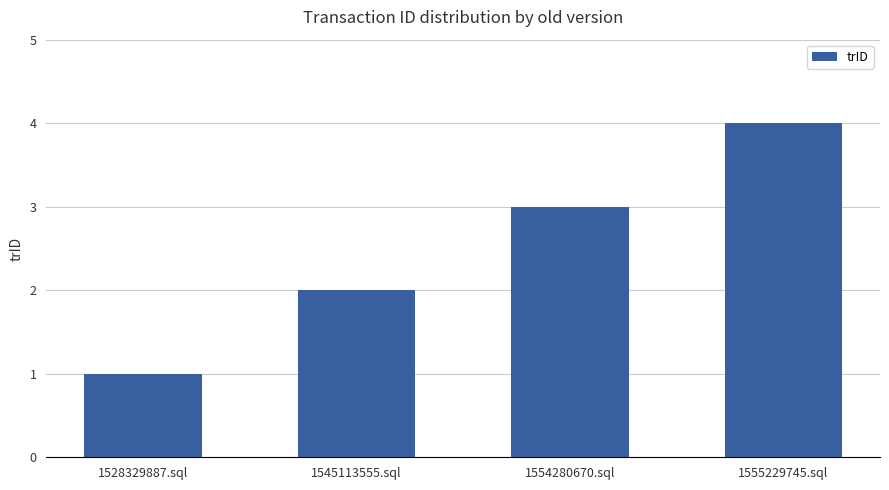

What is the change in value from 1528329887.sql to 1545113555.sql?

+1